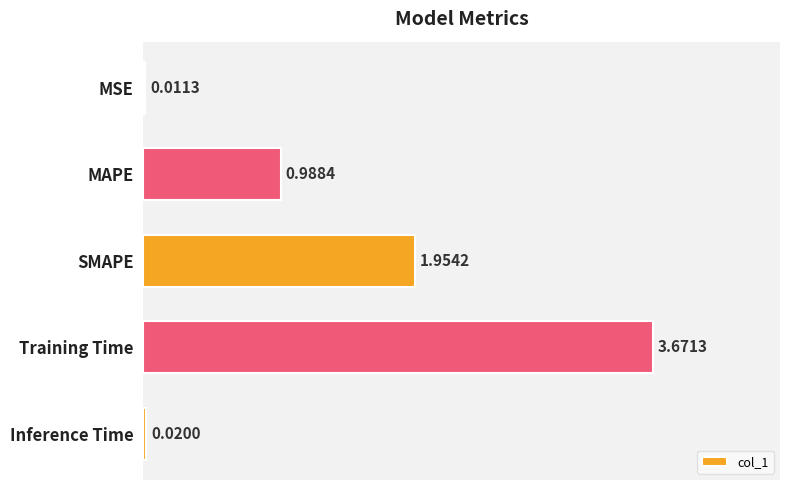

What is the sum of the values at MAPE and SMAPE?

2.9